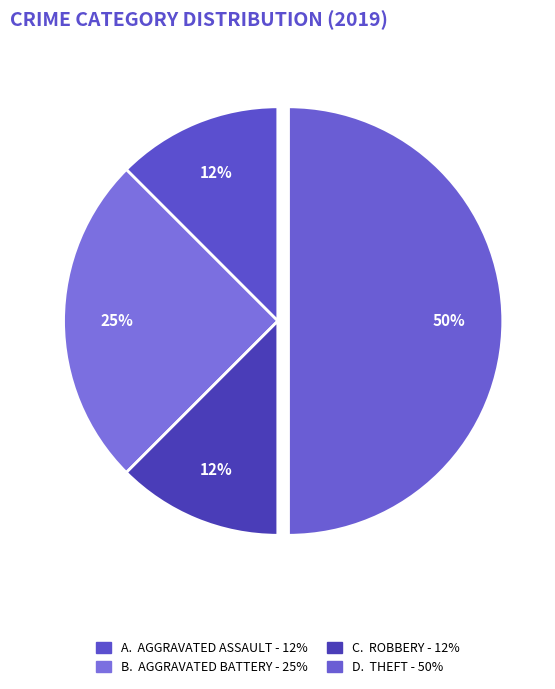

How many segments does this pie chart have?

4